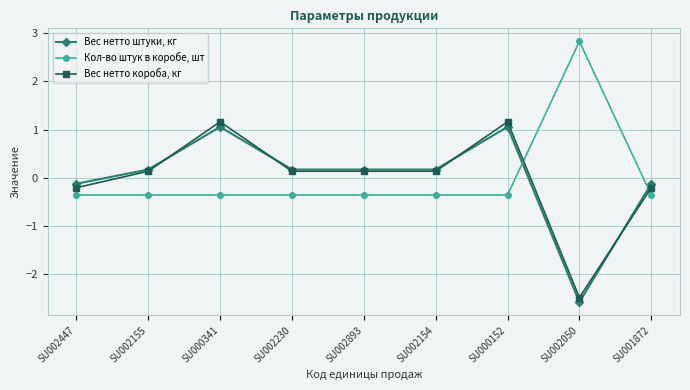

Is the value of Вес нетто короба, кг at SU002447 greater than the value of Вес нетто штуки, кг at SU000152?

No